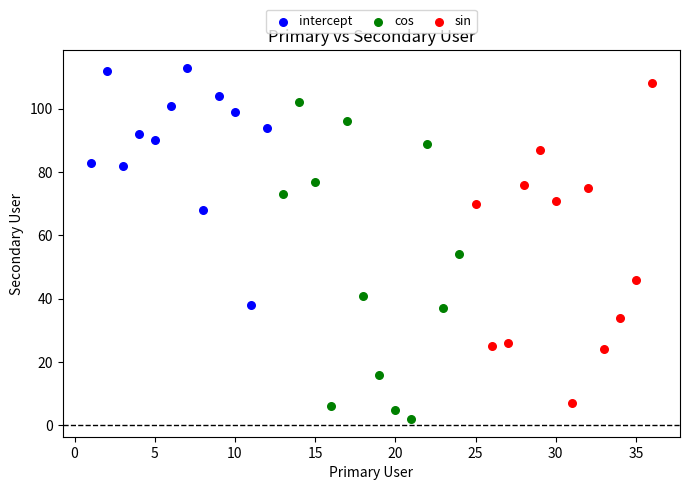

Which series reaches the maximum Y coordinate?

intercept